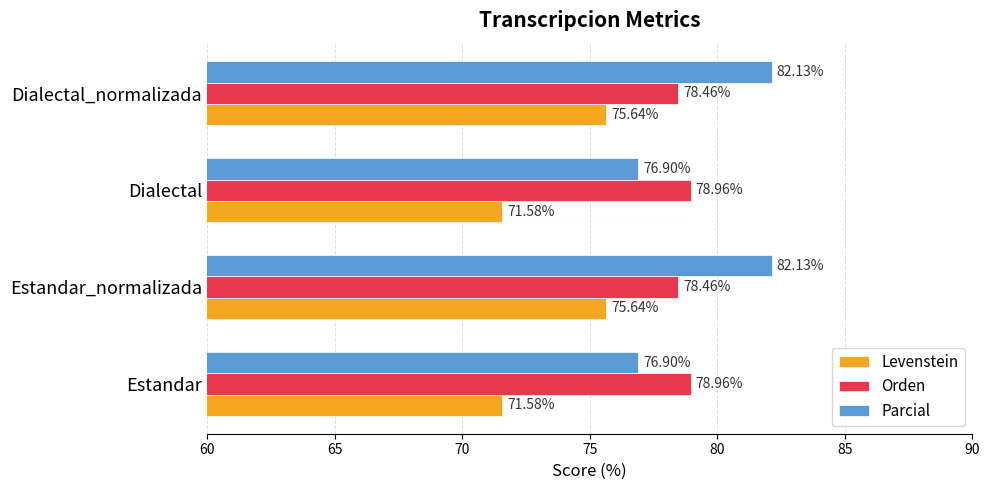

Which series has the largest total across all categories?

Parcial